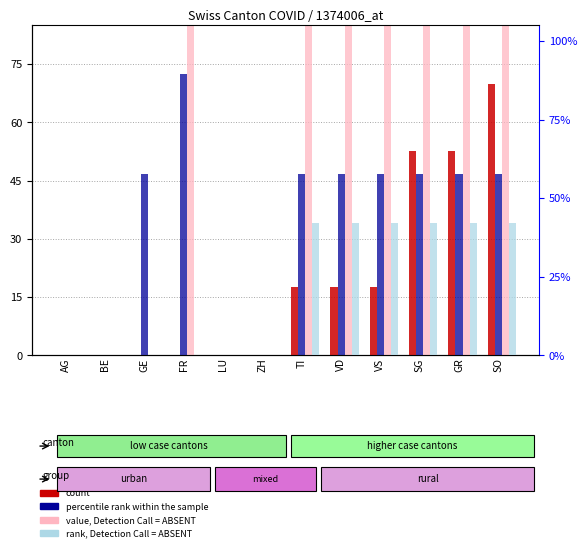

Is it true that rank, Detection Call = ABSENT equals 12.9 at AG?

False